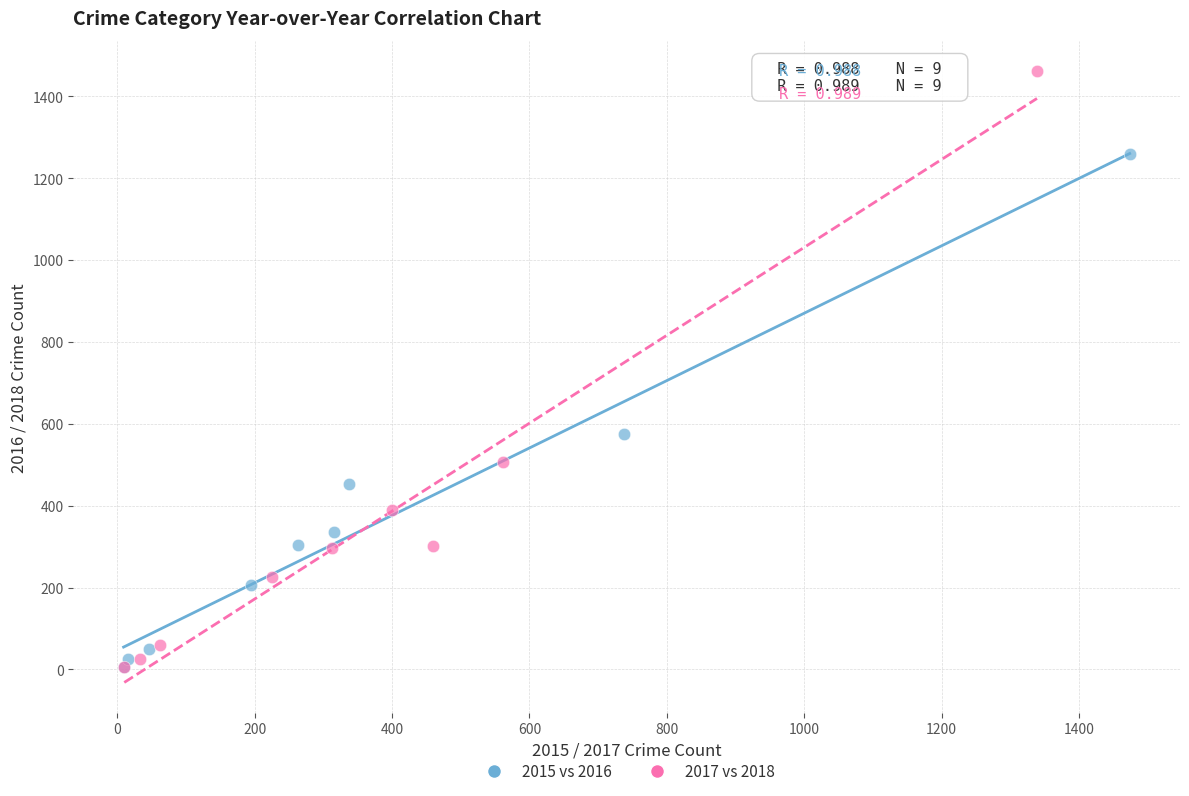

Which series has the largest Y range (max minus min)?

2017 vs 2018